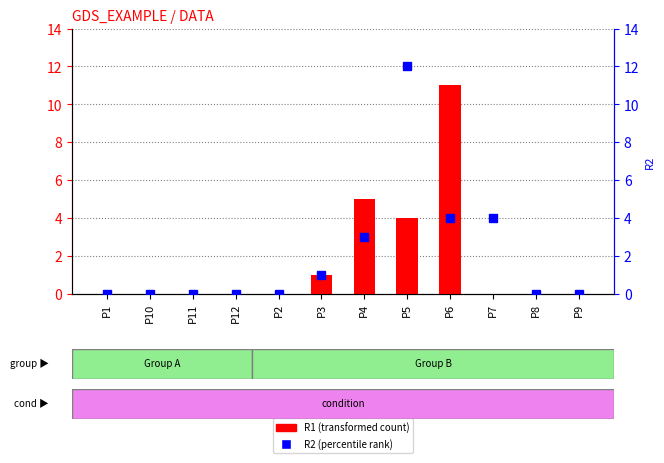

What is the difference between the R2 (percentile rank) values at P4 and P3?

2